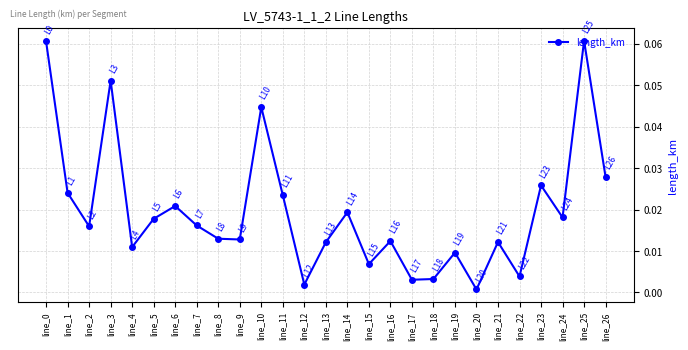

True or false: there are more than 1 points higher than both neighbors.

True